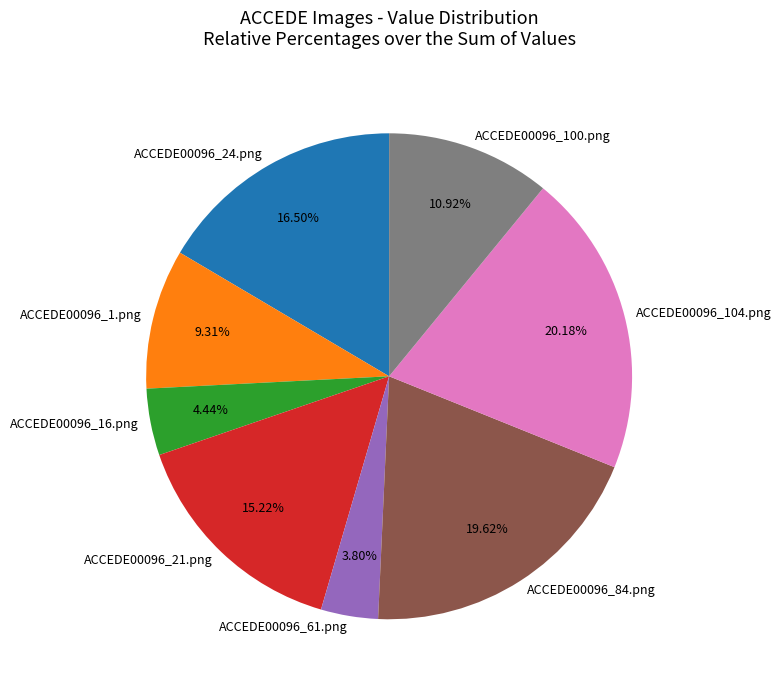

Count the number of slices in the pie.

8